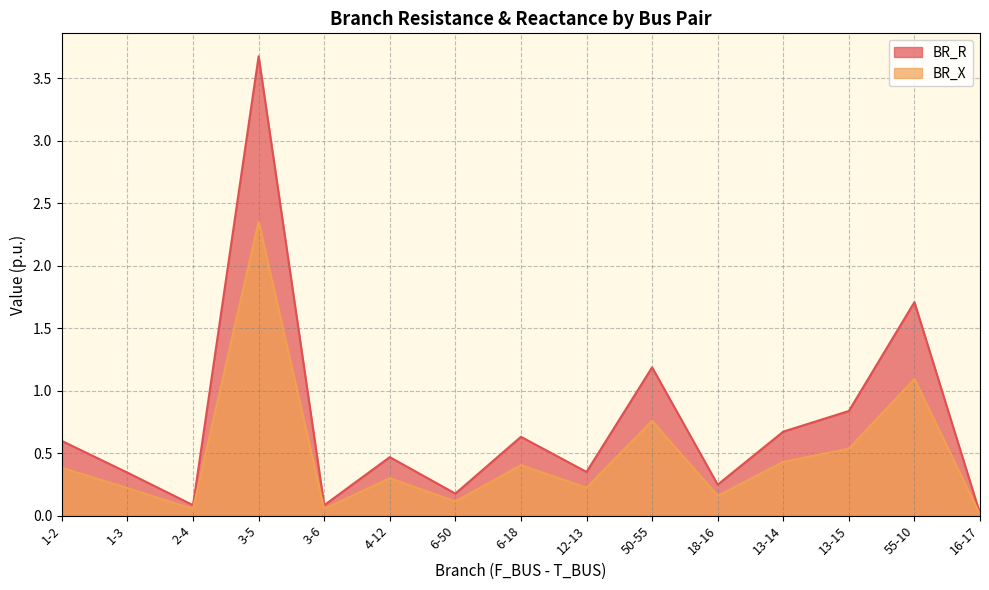

Where is BR_X nearest to the value 1?

55-10